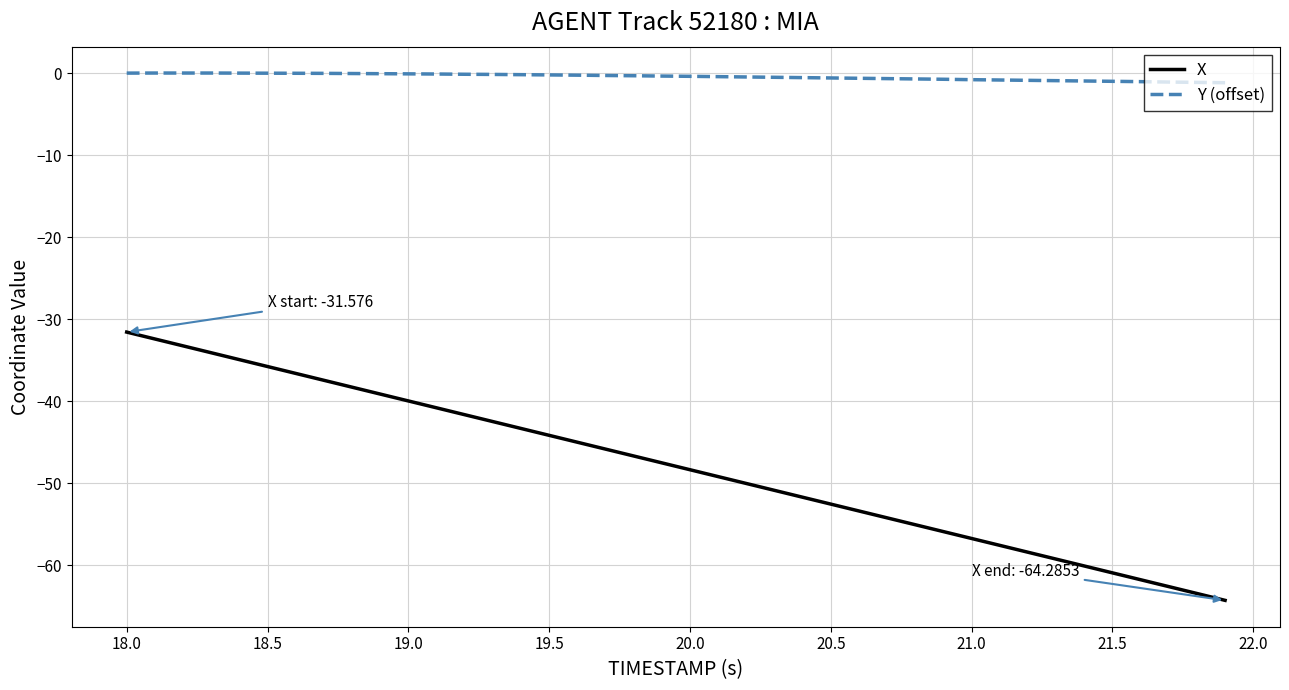

Does the chart have visible grid lines?

Yes